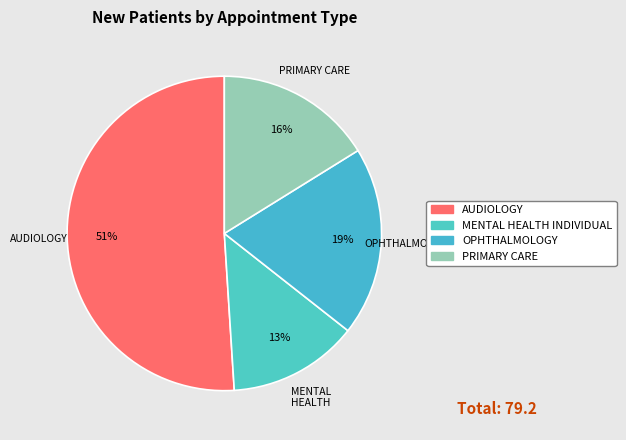

To the nearest percent, what is the difference between the largest and smallest slice percentages?

38%